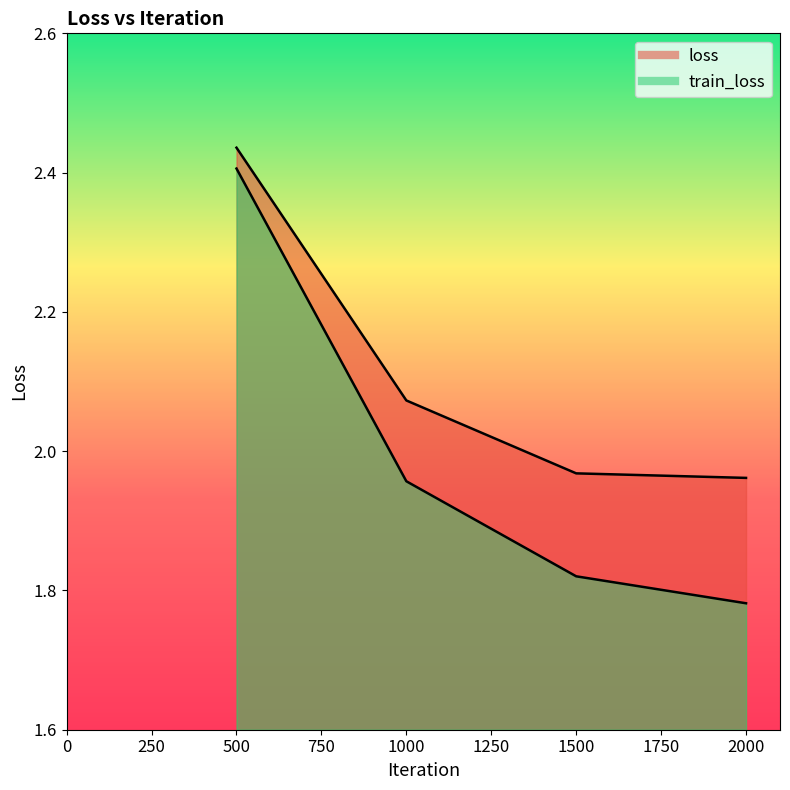

At which category is the sum across all series the highest?

500